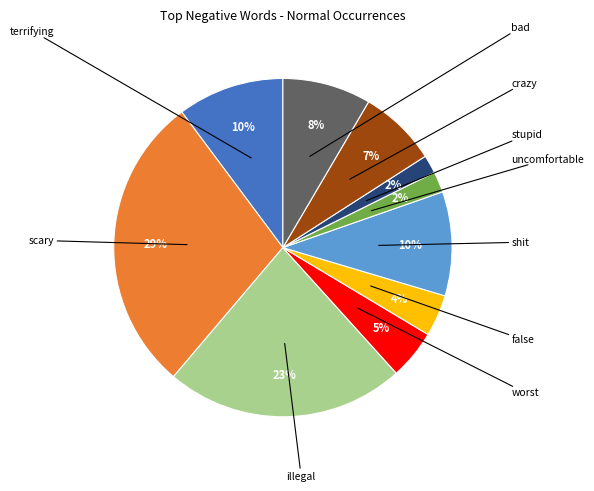

Is there any slice that represents more than half of the pie?

No